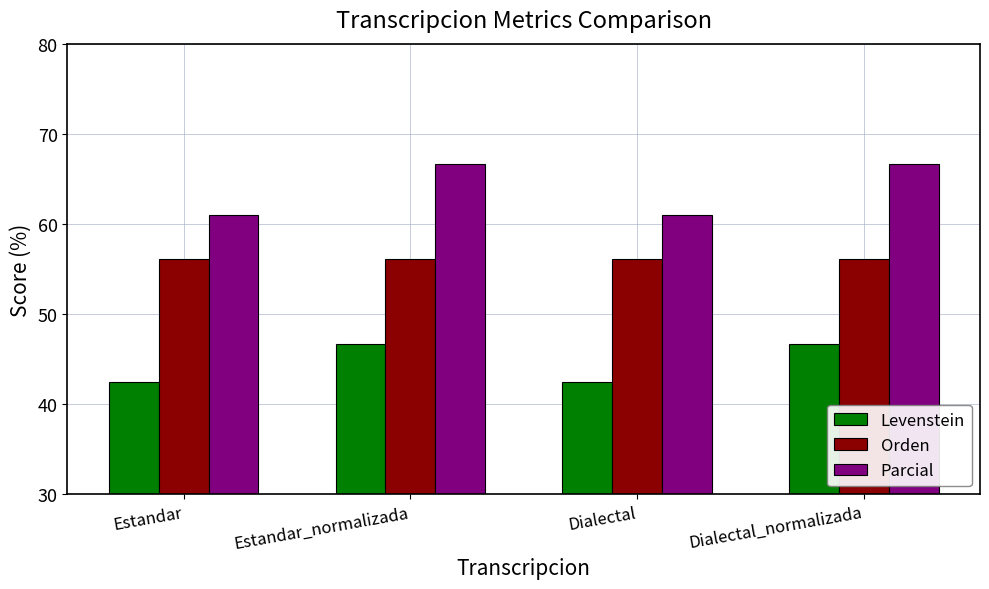

How many bars are there in each group?

3